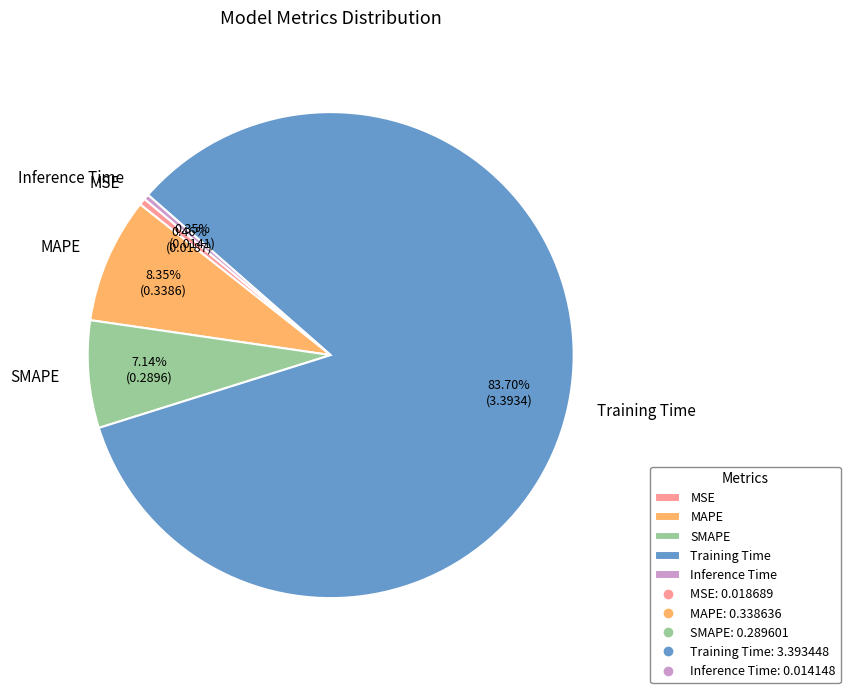

Is there any slice that represents more than half of the pie?

Yes